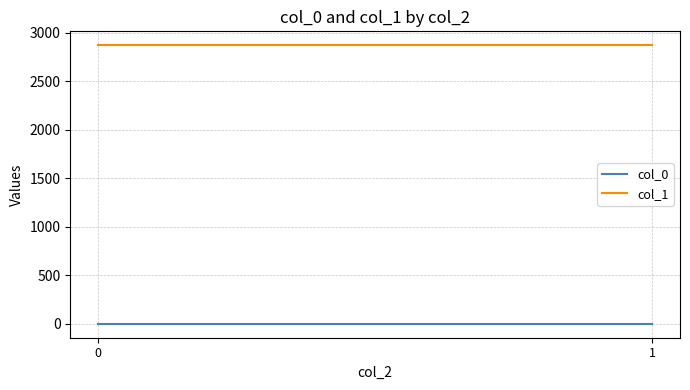

List the series in order of their peak value, highest first.

col_1, col_0